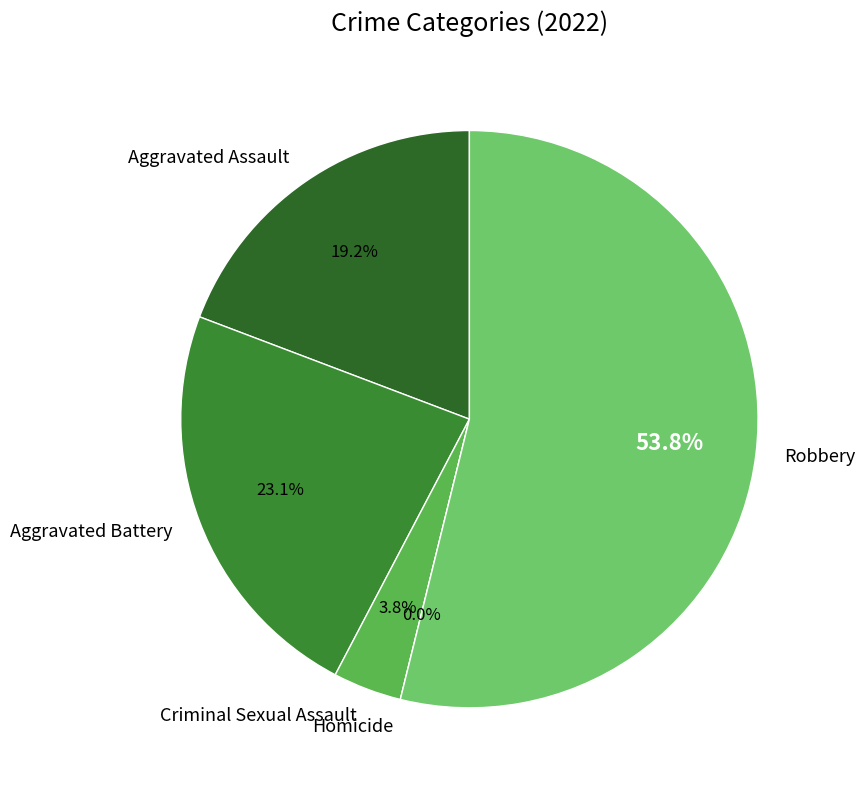

To the nearest percent, what is the difference between the Aggravated Battery and Criminal Sexual Assault slice percentages?

19%